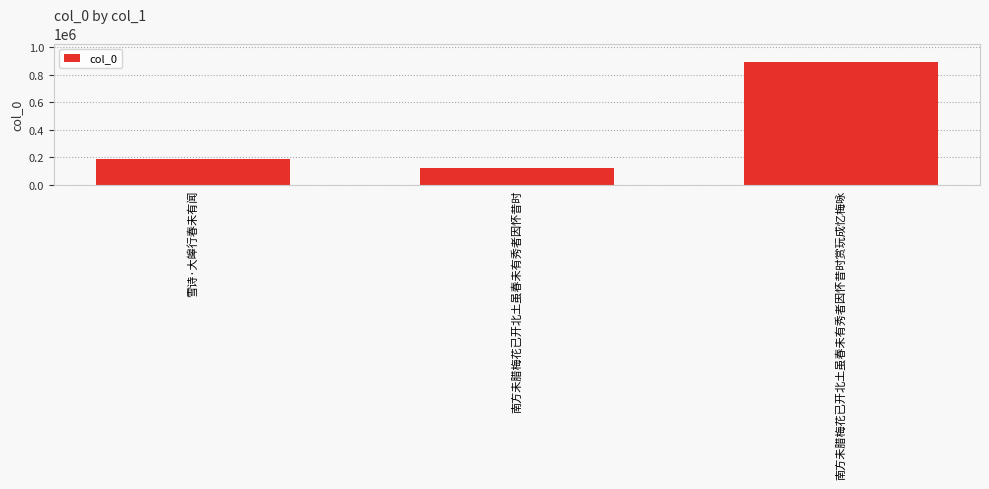

Rank the categories by value from highest to lowest.

南方未腊梅花已开北土虽春未有秀者因怀昔时赏玩成忆梅咏, 雪诗·大皞行春未有闻, 南方未腊梅花已开北土虽春未有秀者因怀昔时